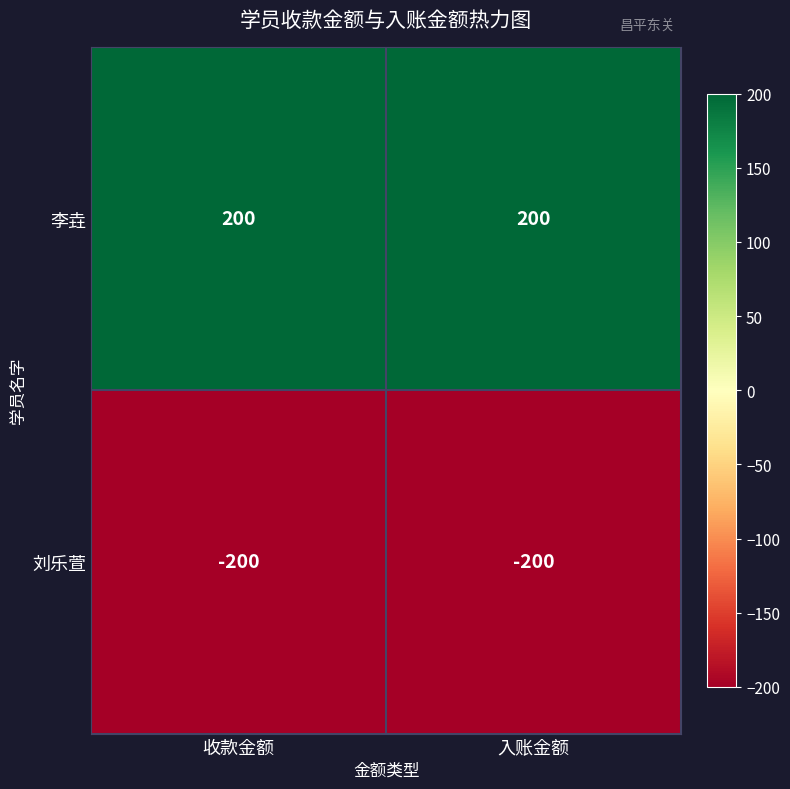

The 刘乐萱 series shows -343 at 收款金额. True or false?

False